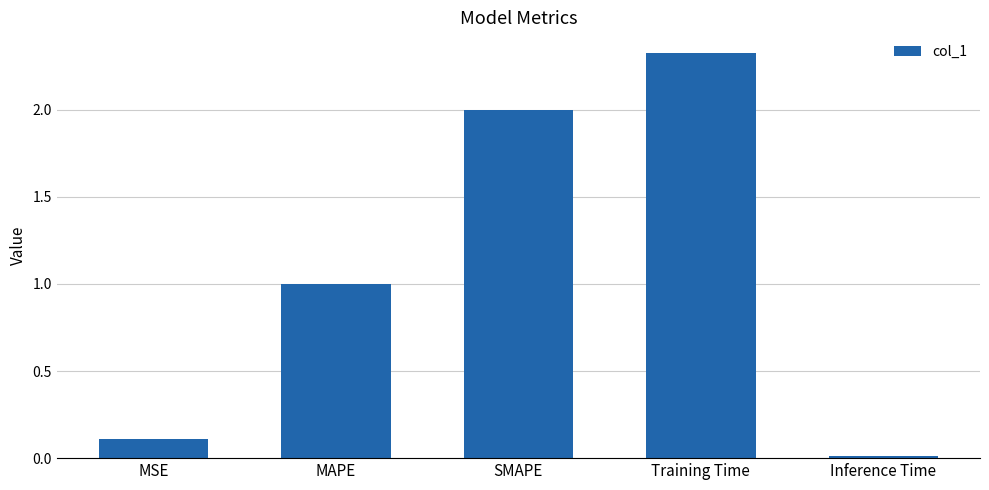

What is the average value?

1.1